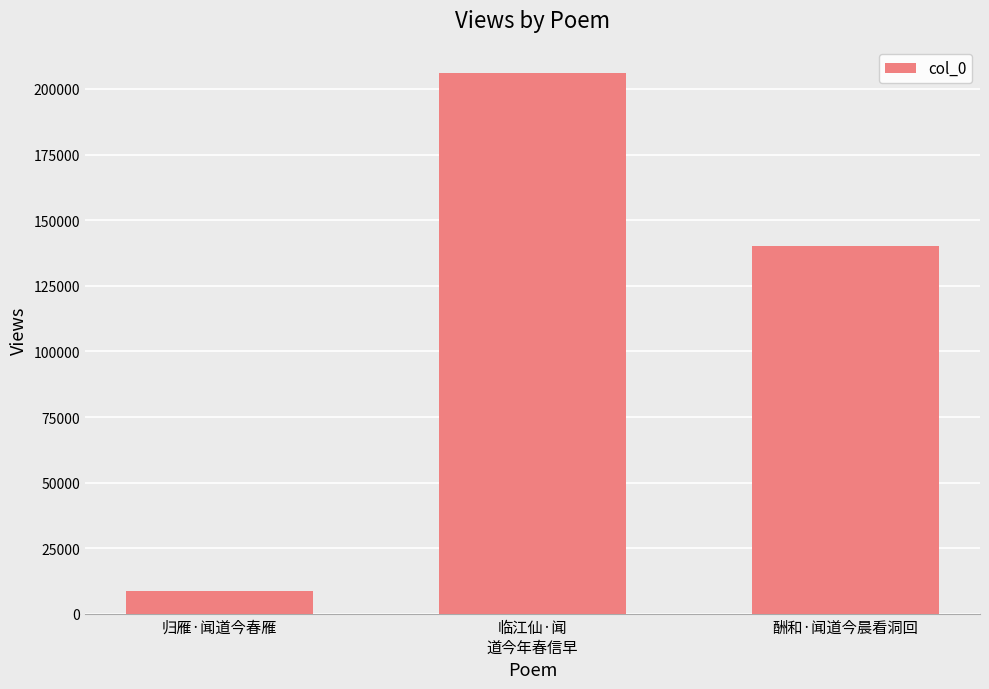

The chart shows a value of 140178 at 酬和·闻道今晨看洞回. True or false?

True